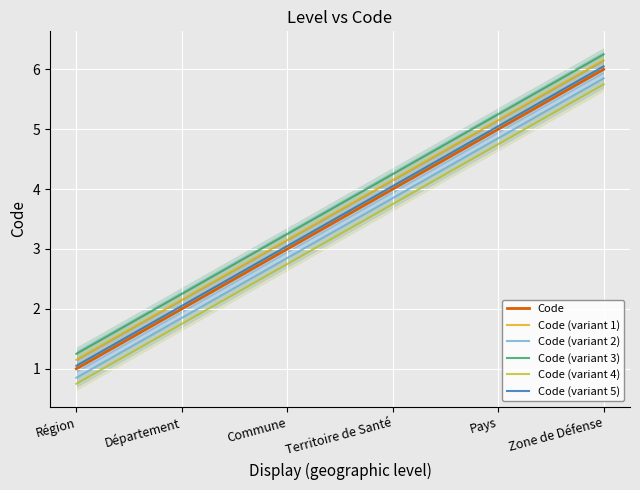

What is the average value of the Code series?

3.5